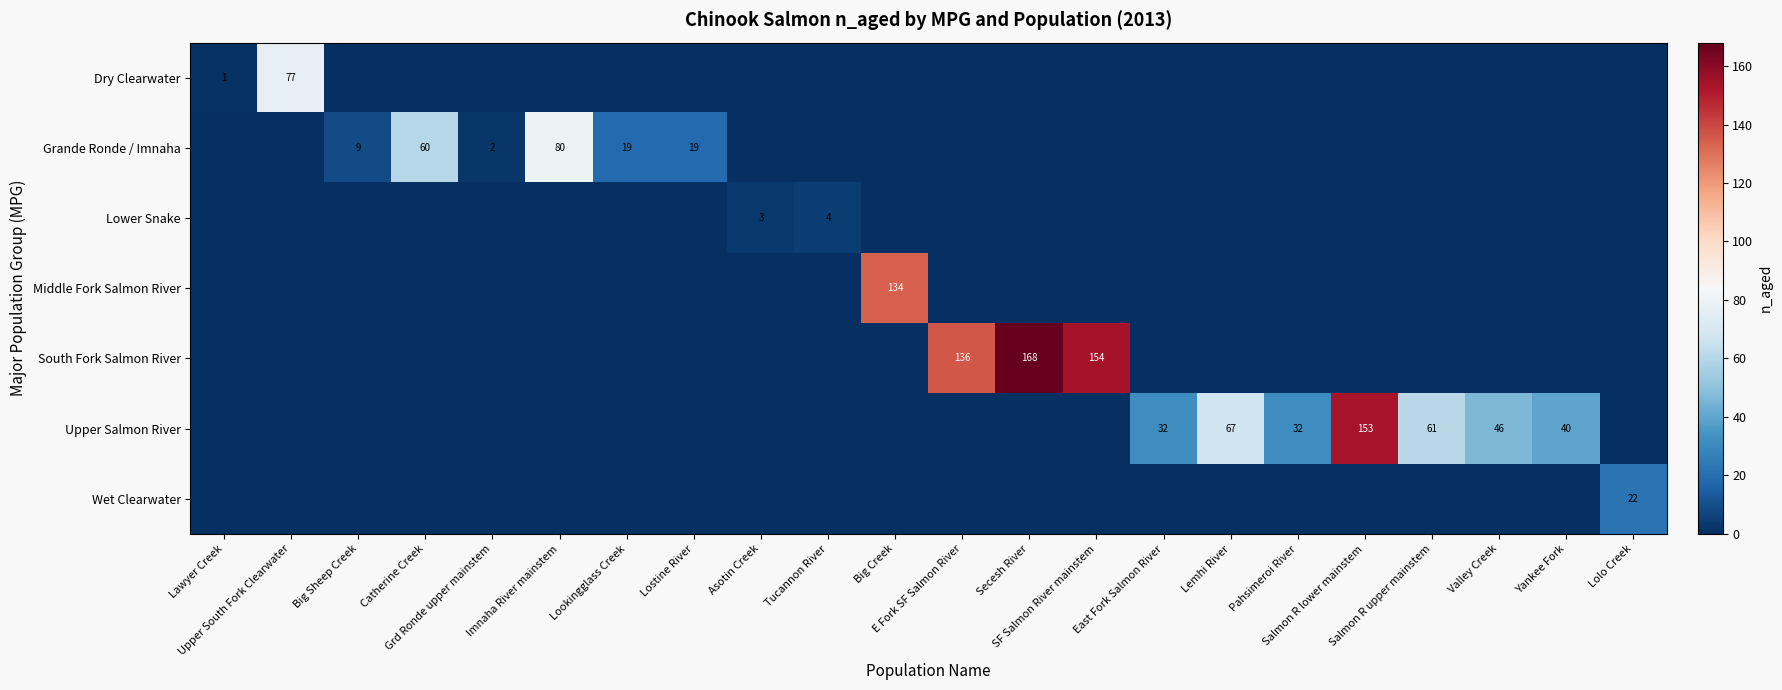

The value of Dry Clearwater at Lemhi River is 0. True or false?

True